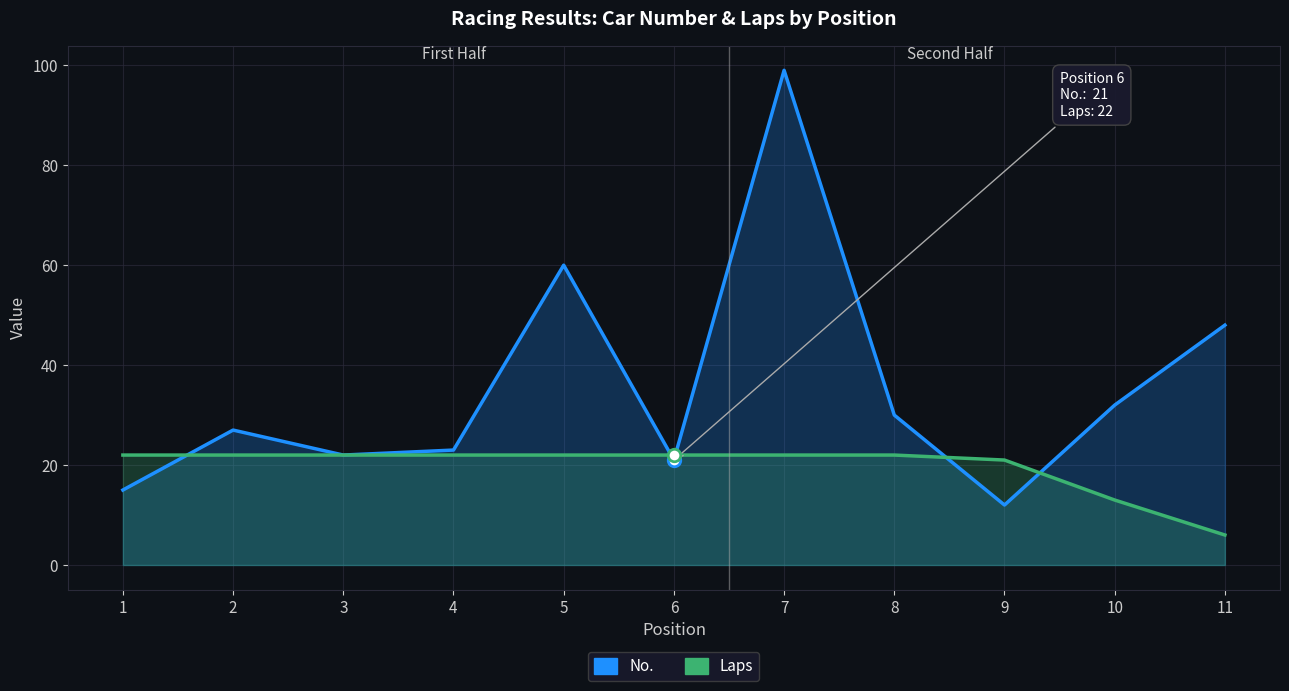

Reading left to right, extract all data points from this chart.

No.: 1=15	2=27	3=22	4=23	5=60	6=21	7=99	8=30	9=12	10=32	11=48
Laps: 1=22	2=22	3=22	4=22	5=22	6=22	7=22	8=22	9=21	10=13	11=6